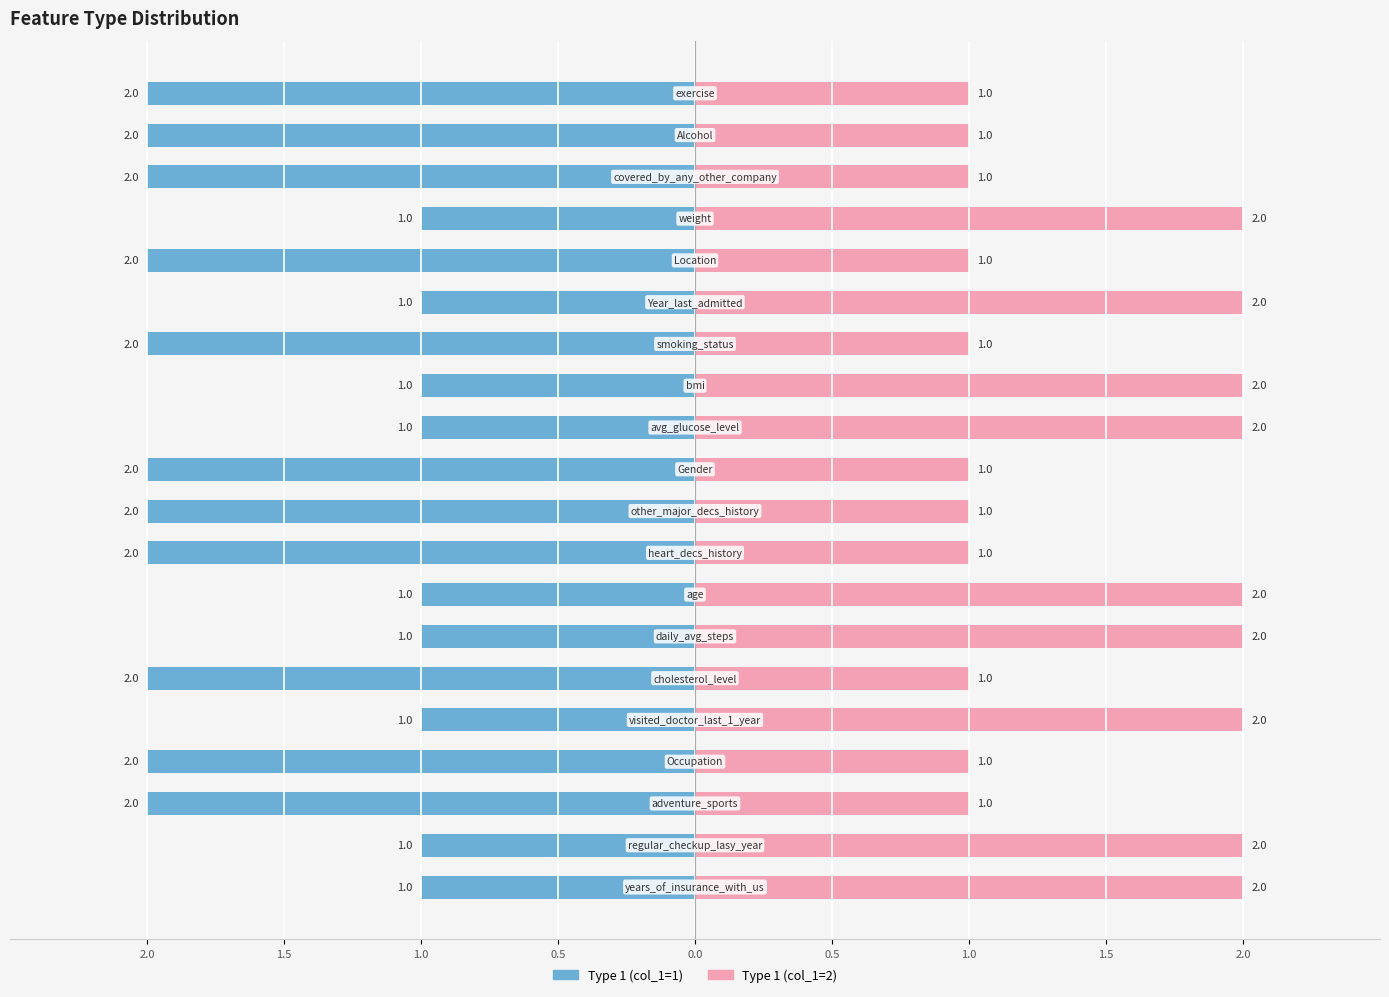

What is the value of the Type 2 bar at the 5th from the left?

2